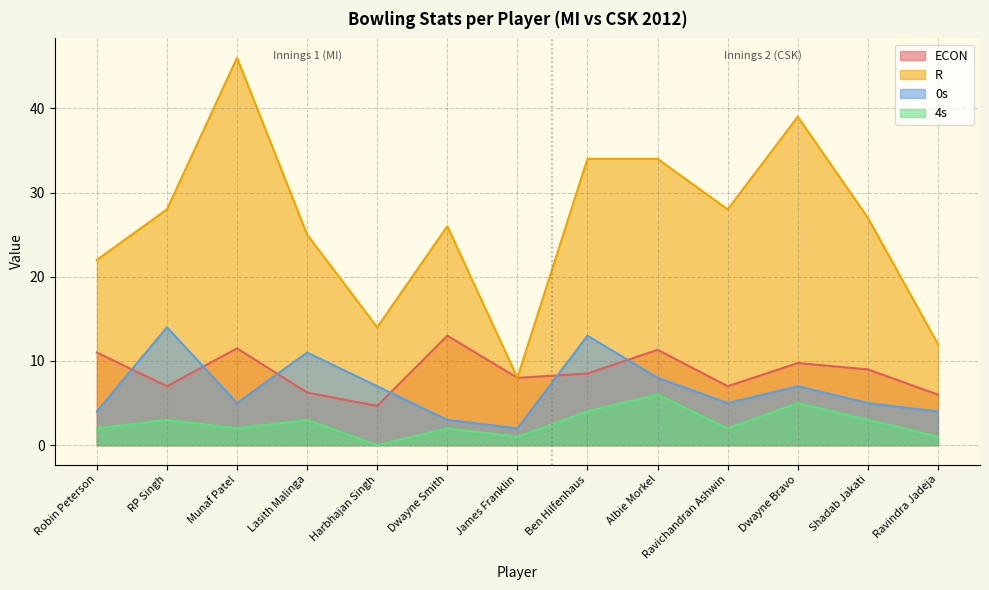

Which series has the largest total across all categories?

R